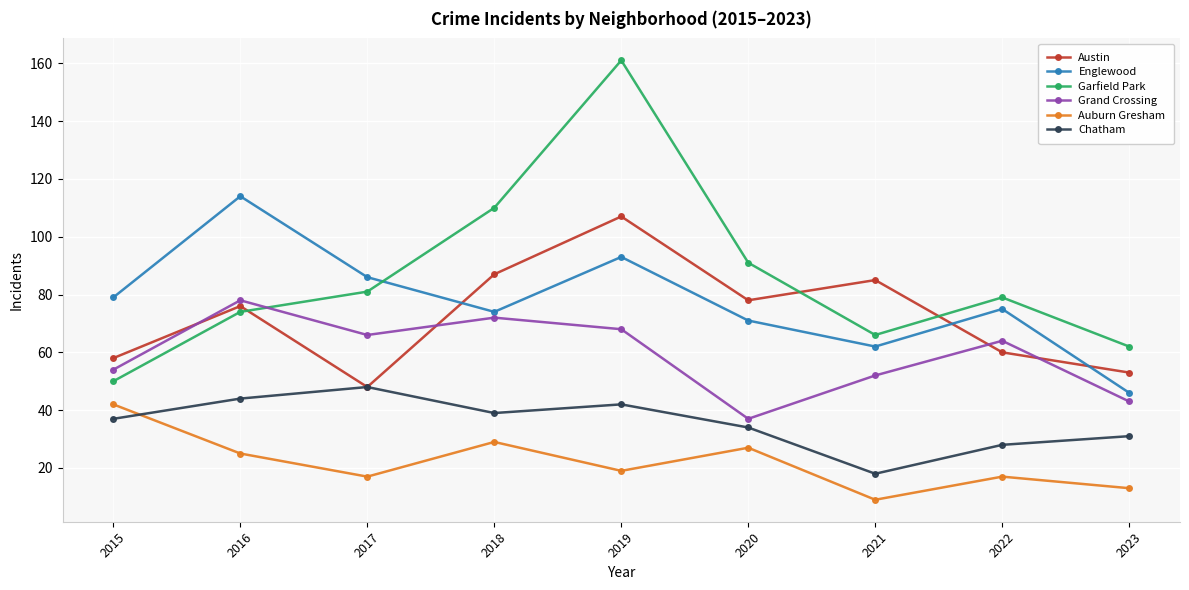

List the series in order of their peak value, lowest first.

Auburn Gresham, Chatham, Grand Crossing, Austin, Englewood, Garfield Park